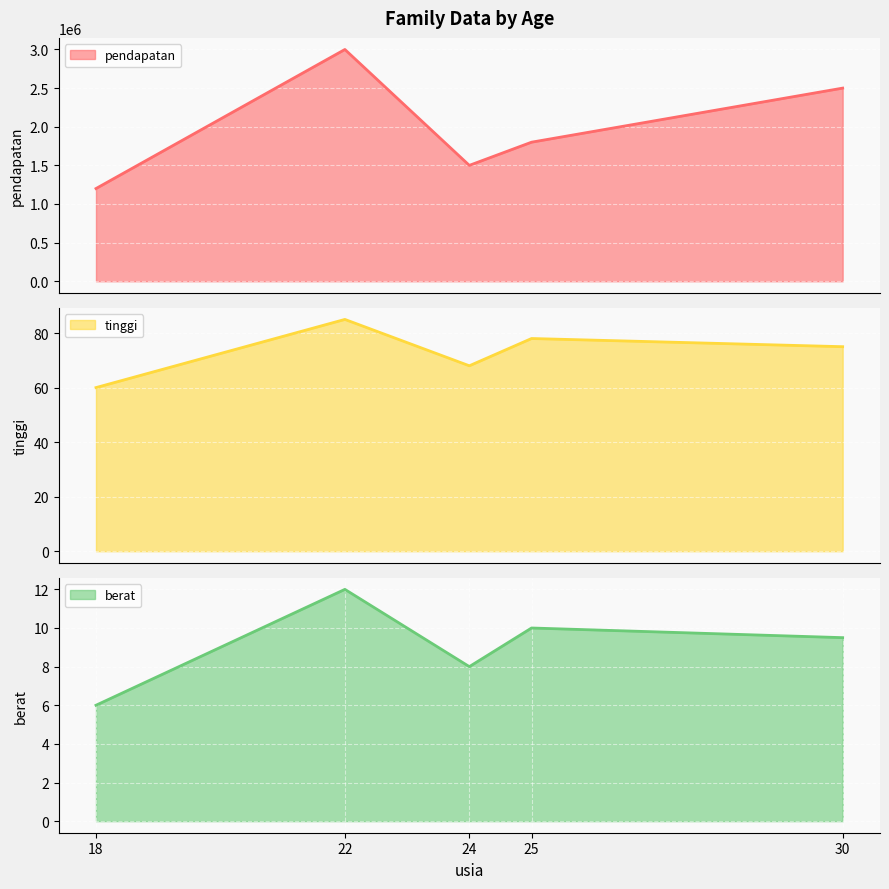

What is the maximum value for tinggi?

85